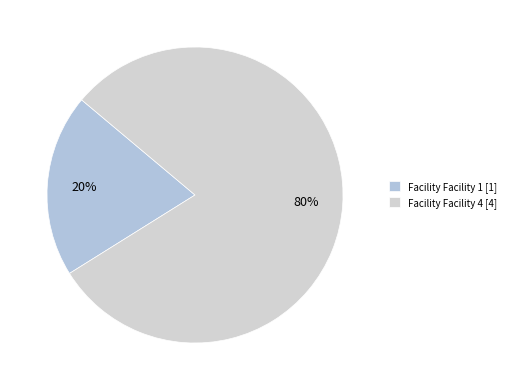

How many segments does this pie chart have?

2